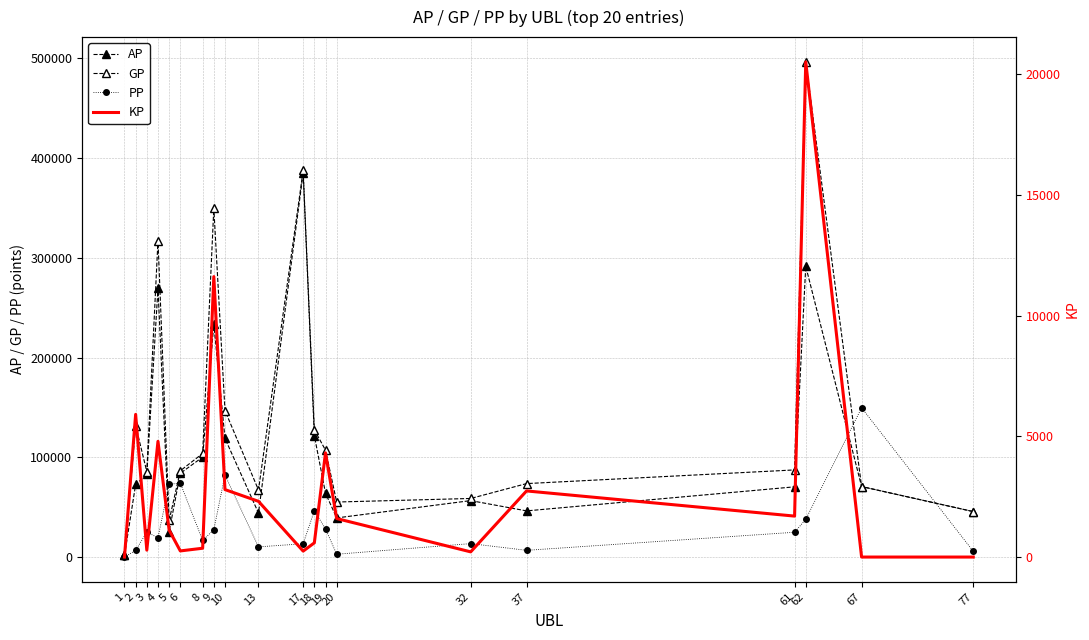

At which category does PP reach its first local peak?

3